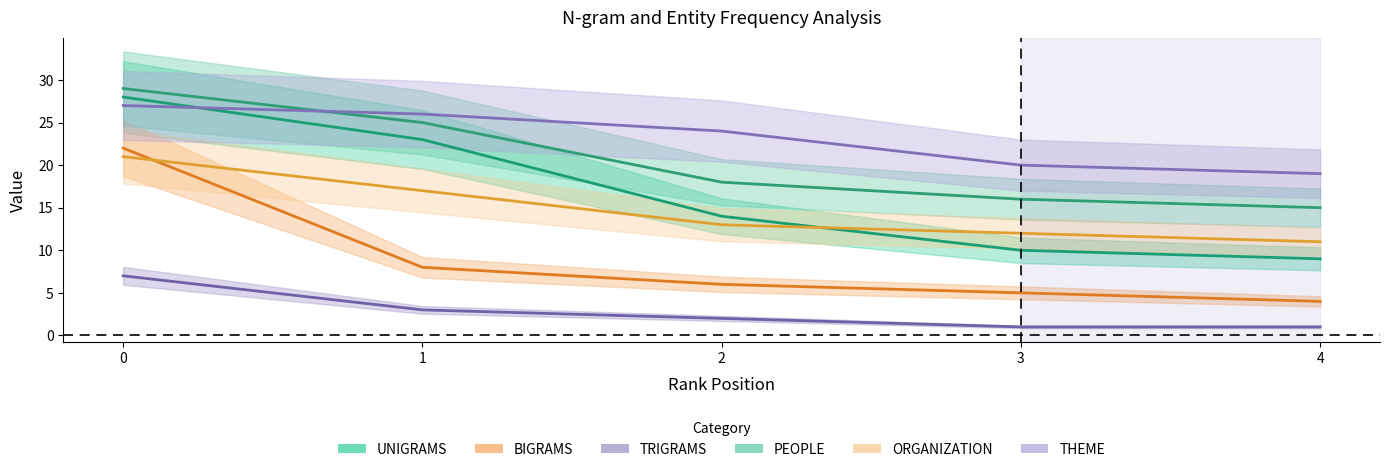

How many lines are shown in the chart?

6